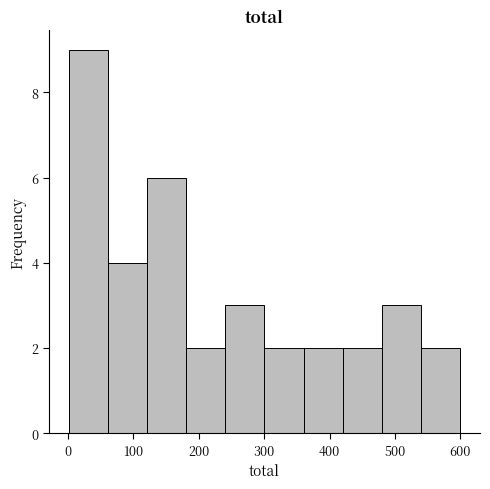

Reading left to right, list every bar in this chart as the range it spans on the x-axis followed by its height. Neither the bar edges nor the heights are printed on the chart, so give them approximately, as read against the axes.

0 to 60: 9
60 to 120: 4
120 to 180: 6
180 to 240: 2
240 to 300: 3
300 to 360: 2
360 to 420: 2
420 to 480: 2
480 to 540: 3
540 to 600: 2